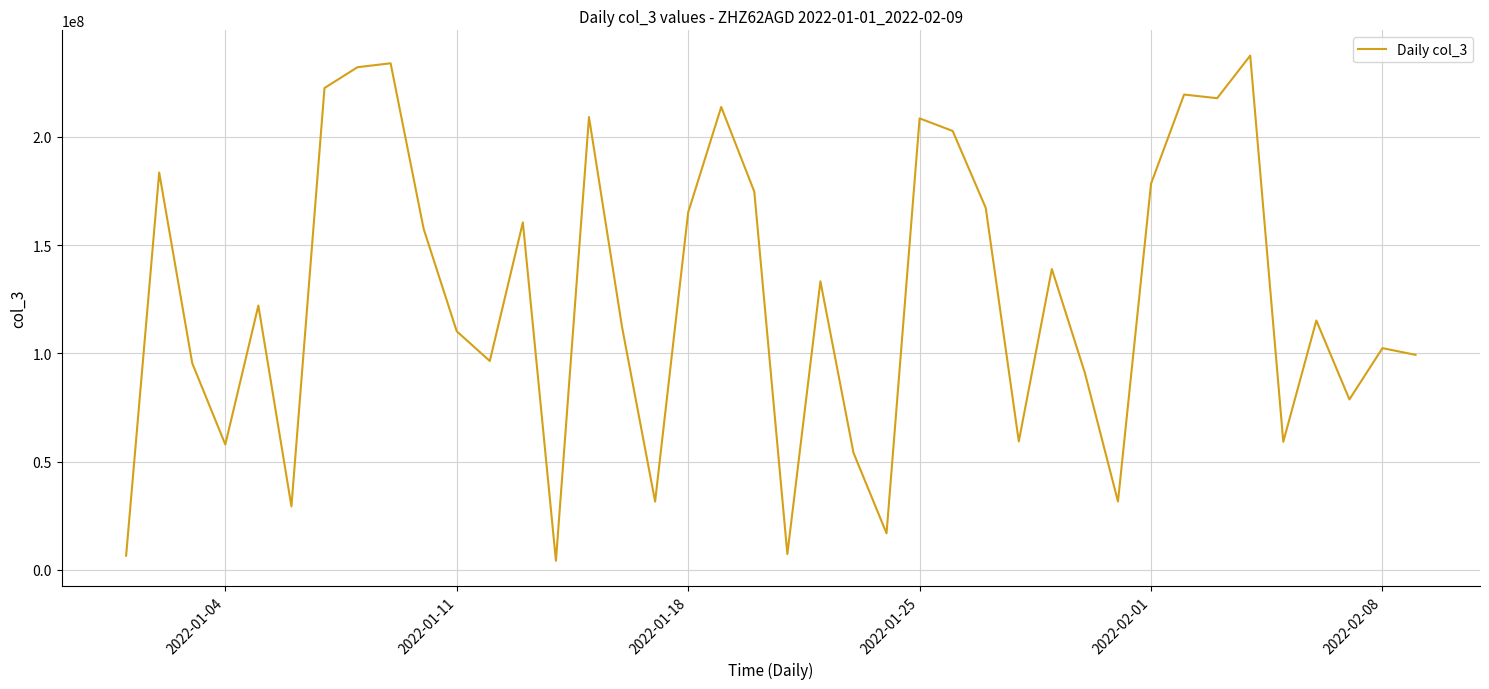

What is the greatest value displayed?

237588384